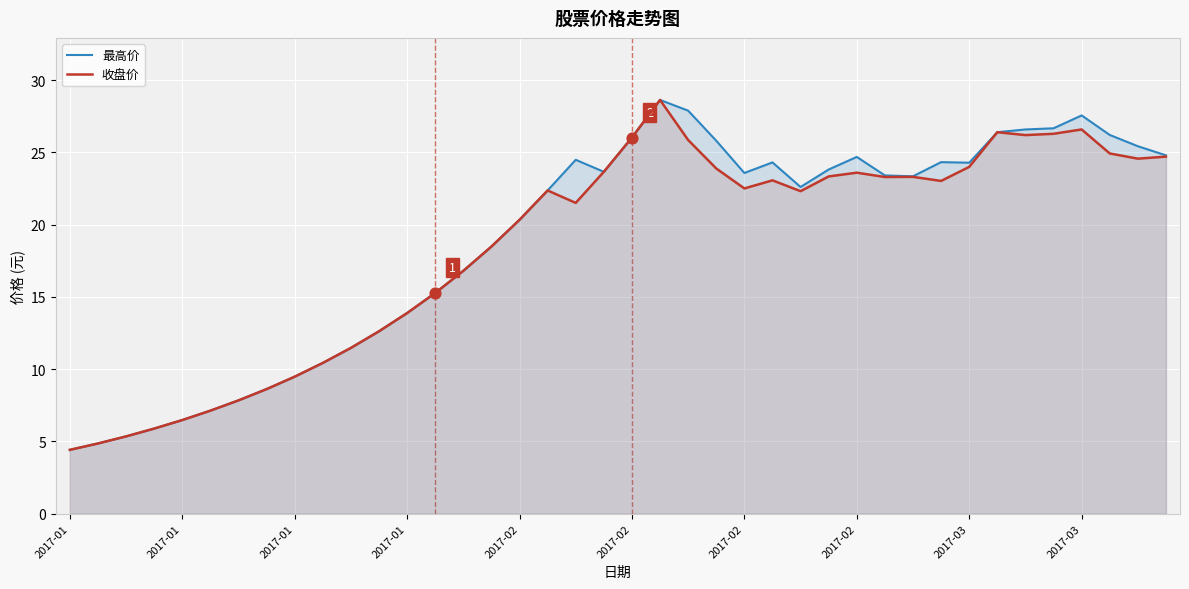

Which series contains the highest Y value?

最高价